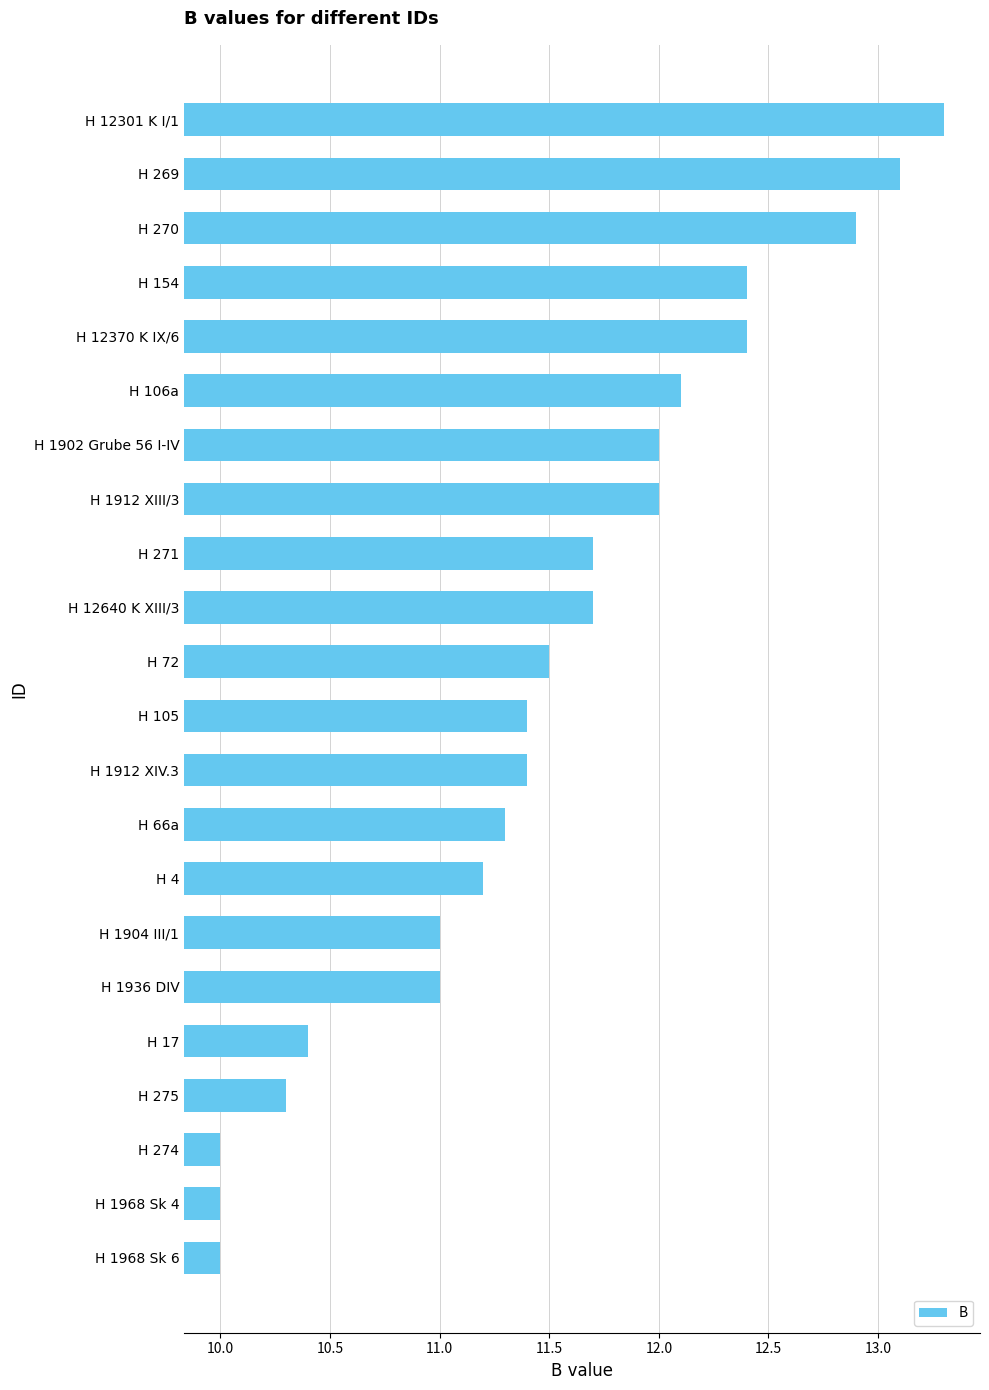

Read the value at H 72.

11.5